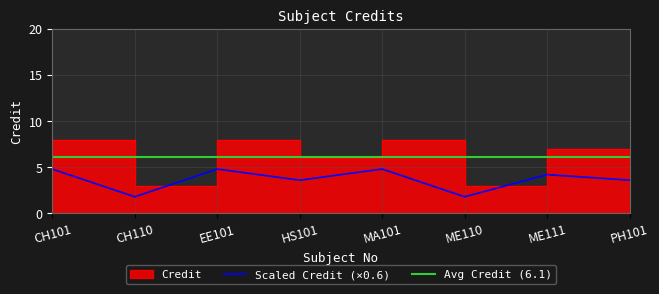

Reading right to left, what are all the values shown in this chart?

6	7	3	8	6	8	3	8